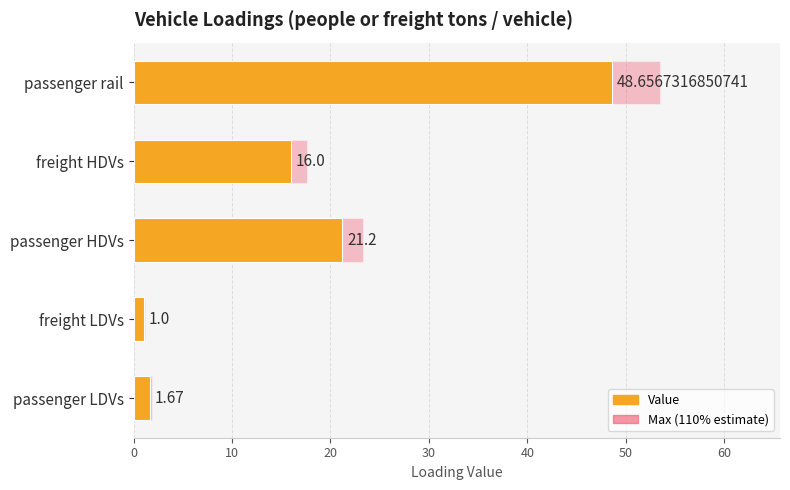

Reading left to right, transcribe all the data shown in this chart.

Value: 1.7	1.0	21.2	16.0	48.7
Max (110% estimate): 1.8	1.1	23.3	17.6	53.5